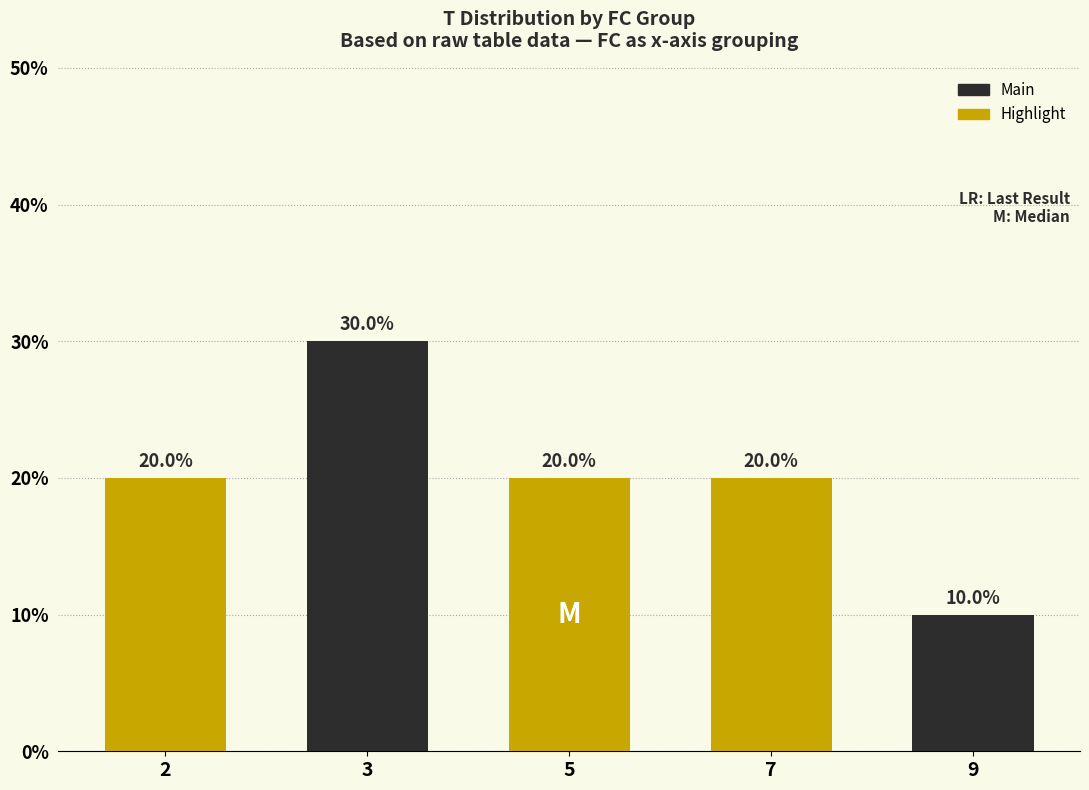

What value does the data have at 5?

0.2